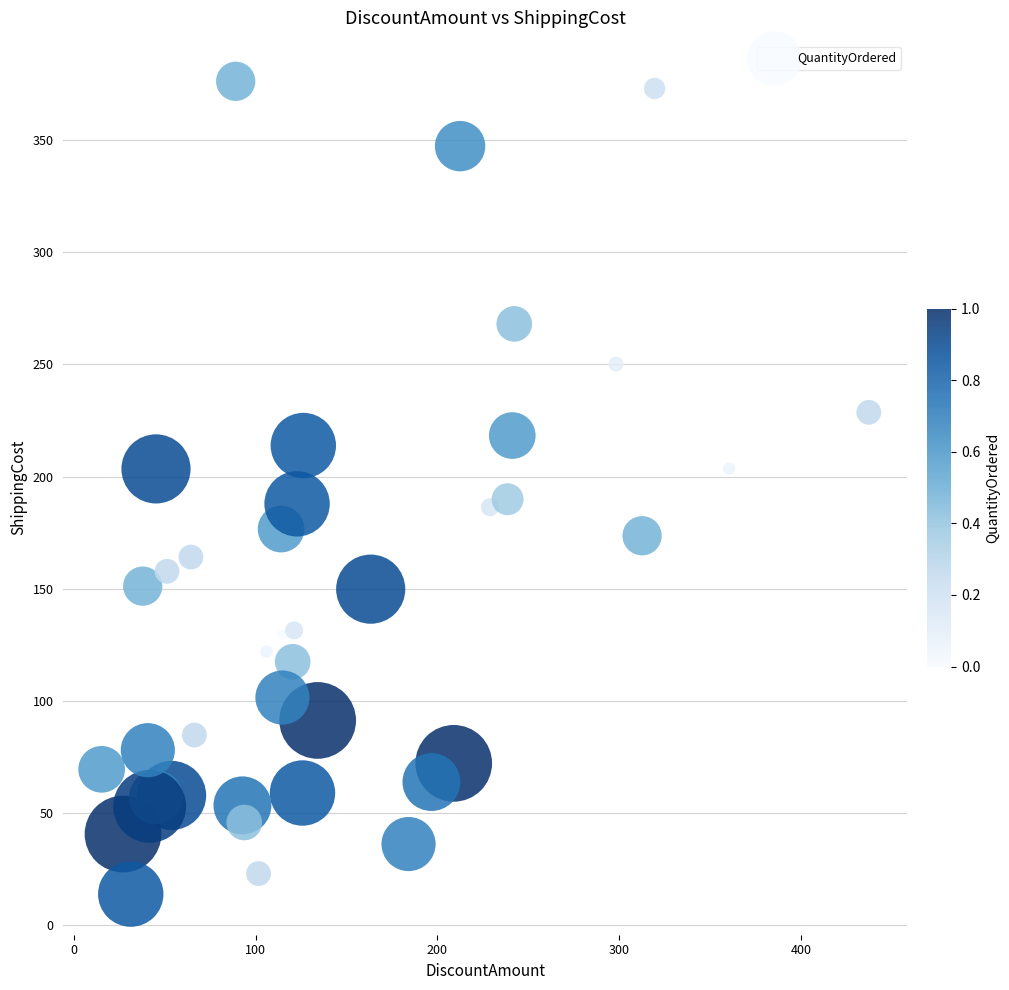

What is the range of Y values (max minus min)?

362.5